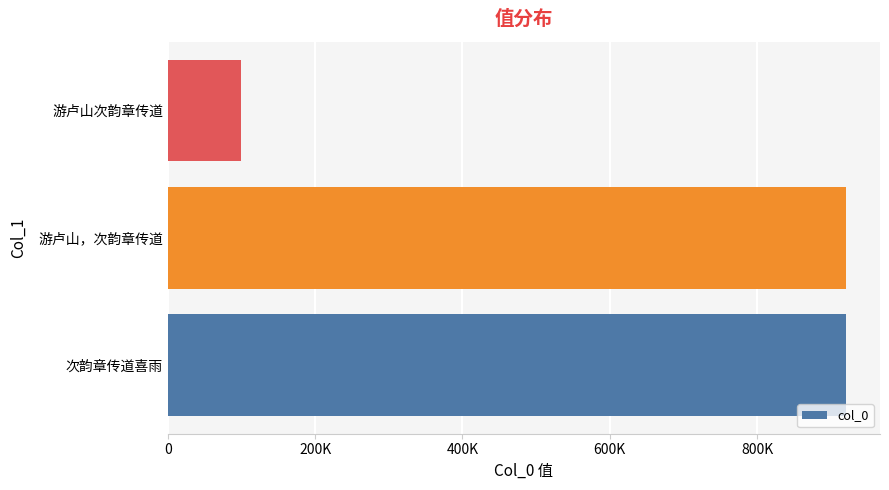

Does the chart contain stacked bars?

No